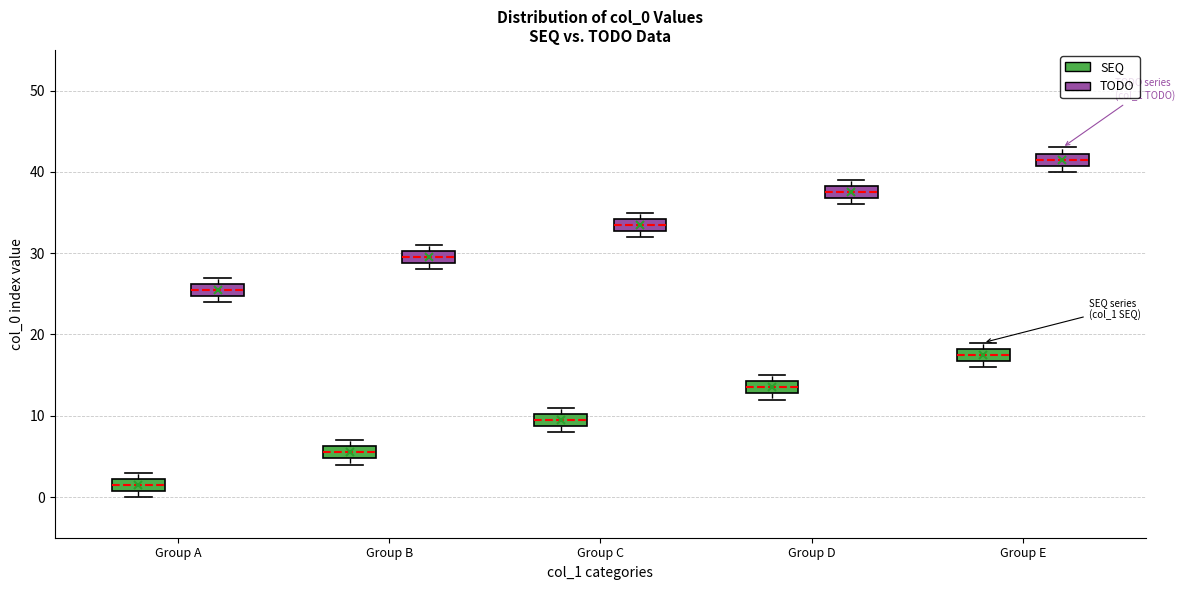

Reading left to right, transcribe this box plot: for each box, give where its median line is, the range the box spans, and where its two whiskers end, as read against the y-axis. The values are not printed on the chart, so give them approximately, as read against the axis.

Group A (SEQ): median 2 (inside the box), box 1 to 2, whiskers 0 to 3
Group A (TODO): median 26 (inside the box), box 25 to 26, whiskers 24 to 27
Group B (SEQ): median 6 (inside the box), box 5 to 6, whiskers 4 to 7
Group B (TODO): median 30 (inside the box), box 29 to 30, whiskers 28 to 31
Group C (SEQ): median 10 (inside the box), box 9 to 10, whiskers 8 to 11
Group C (TODO): median 34 (inside the box), box 33 to 34, whiskers 32 to 35
Group D (SEQ): median 14 (inside the box), box 13 to 14, whiskers 12 to 15
Group D (TODO): median 38 (inside the box), box 37 to 38, whiskers 36 to 39
Group E (SEQ): median 18 (inside the box), box 17 to 18, whiskers 16 to 19
Group E (TODO): median 42 (inside the box), box 41 to 42, whiskers 40 to 43